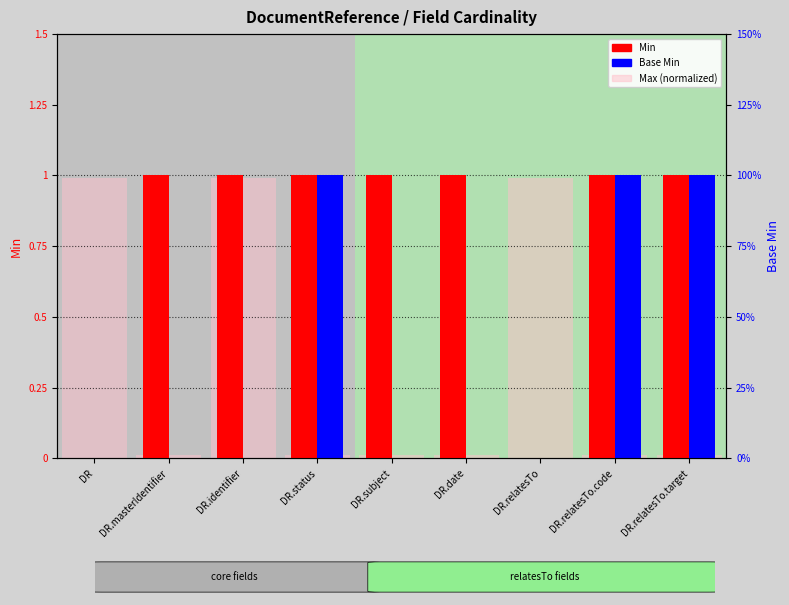

The value of Max (normalized) at DR.relatesTo.code is 0.0. True or false?

True